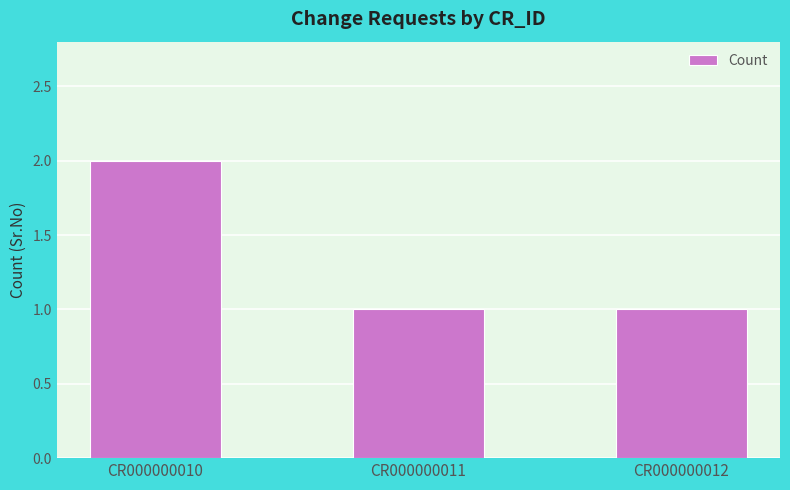

Reading left to right, what are all the values shown in this chart?

2	1	1